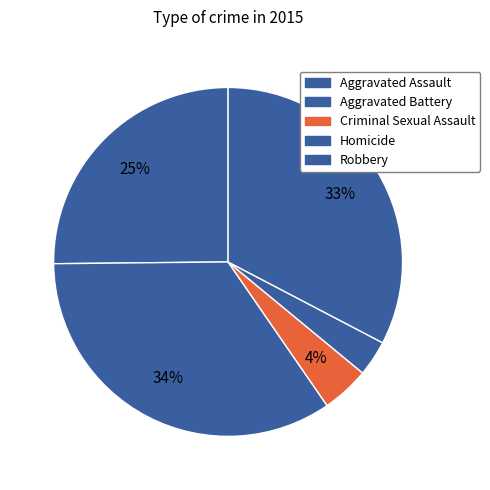

Does Criminal Sexual Assault account for over 50% of the chart?

No